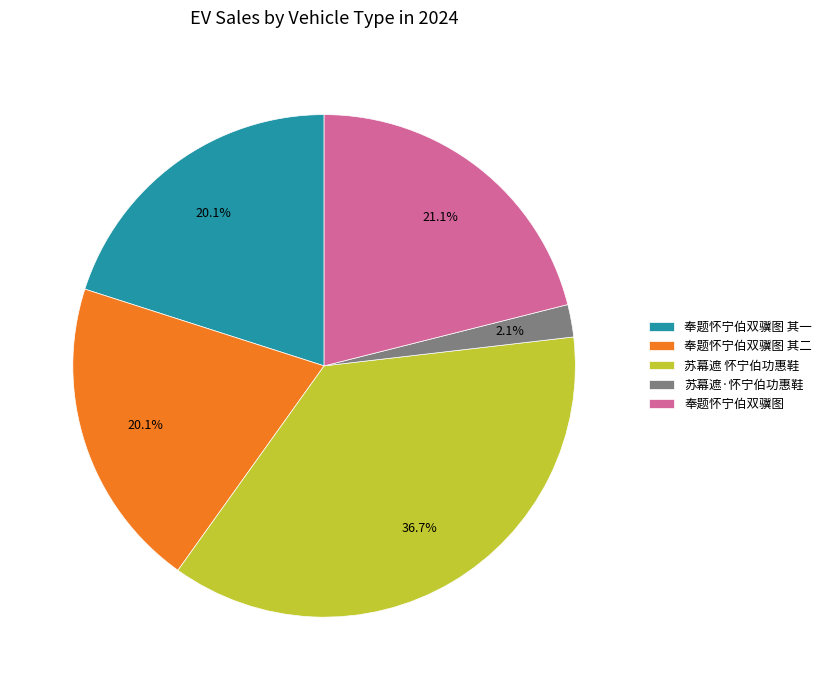

How many slices are in this pie chart?

5